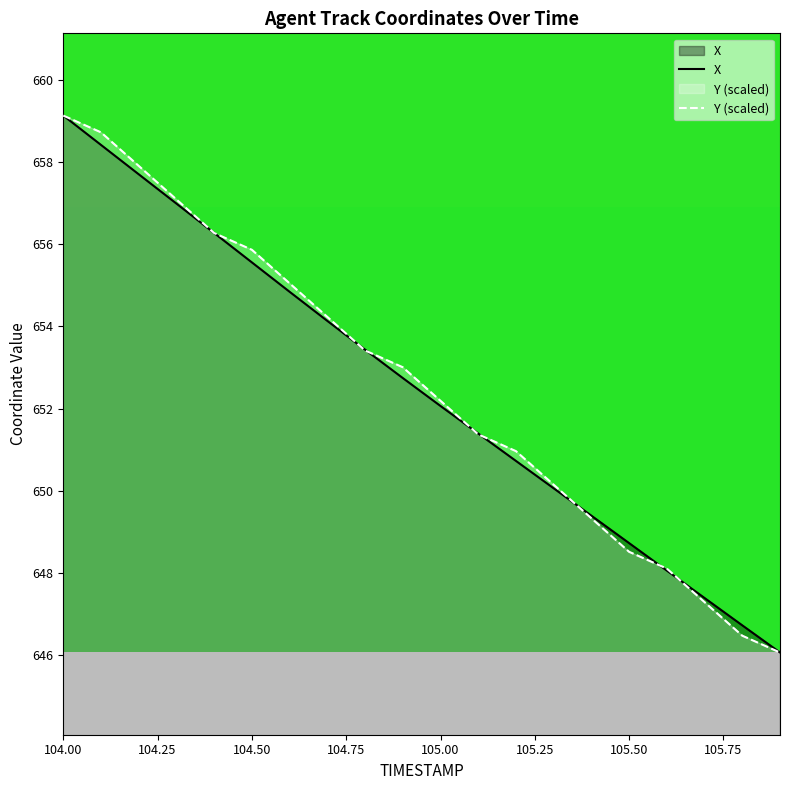

Reading left to right, extract all data points from this chart.

X: 659.1	658.4	657.7	657.0	656.3	655.6	654.8	654.1	653.4	652.7	652.1	651.4	650.7	650.1	649.4	648.7	648.1	647.4	646.7	646.1
Y: 659.1	658.7	657.9	657.1	656.3	655.9	655.0	654.2	653.4	653.0	652.2	651.4	651.0	650.1	649.3	648.5	648.1	647.3	646.5	646.1